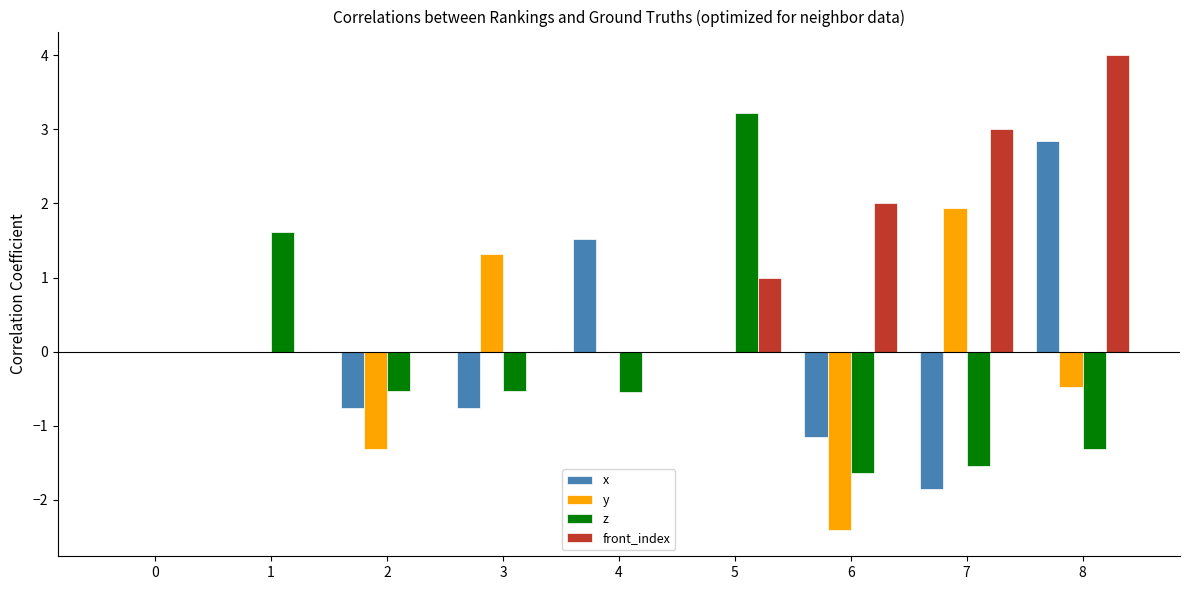

The front_index series shows -2.2 at 0. True or false?

False